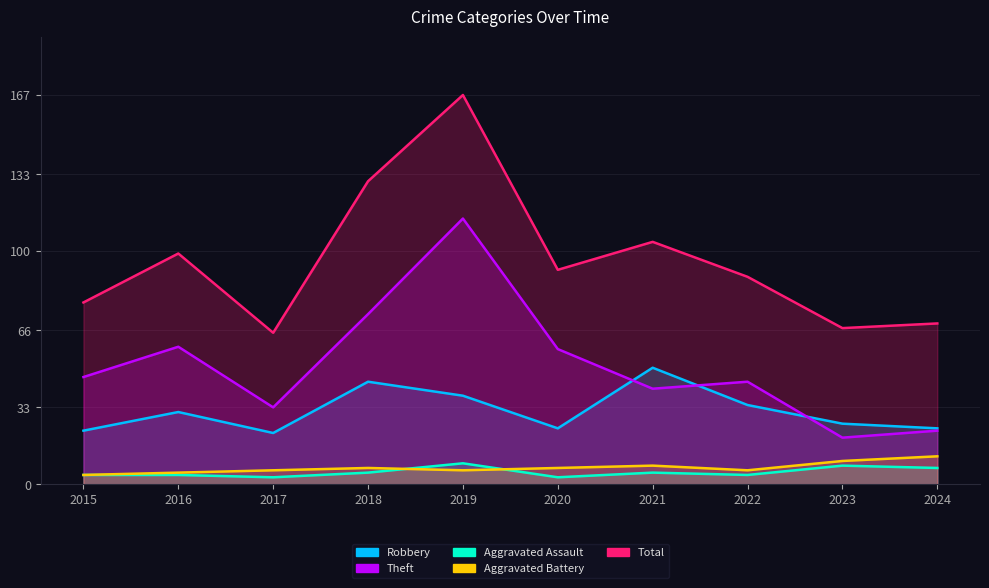

What is the value of the Aggravated Battery point at the 6th from the left?

7